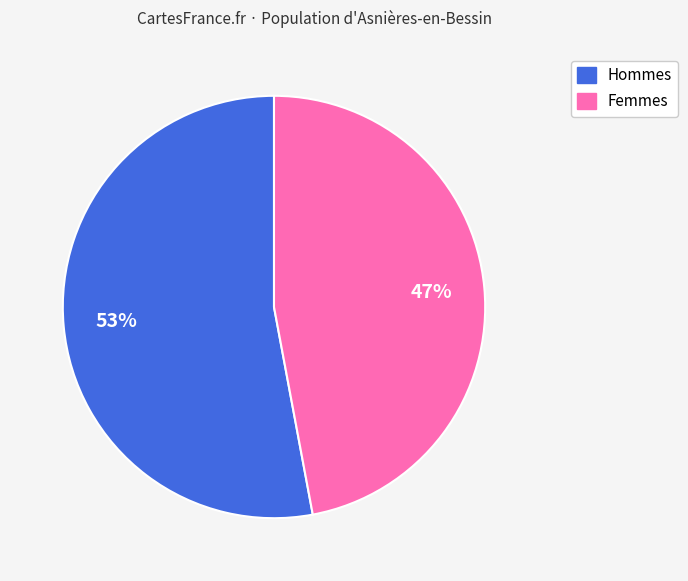

How many segments does this pie chart have?

2